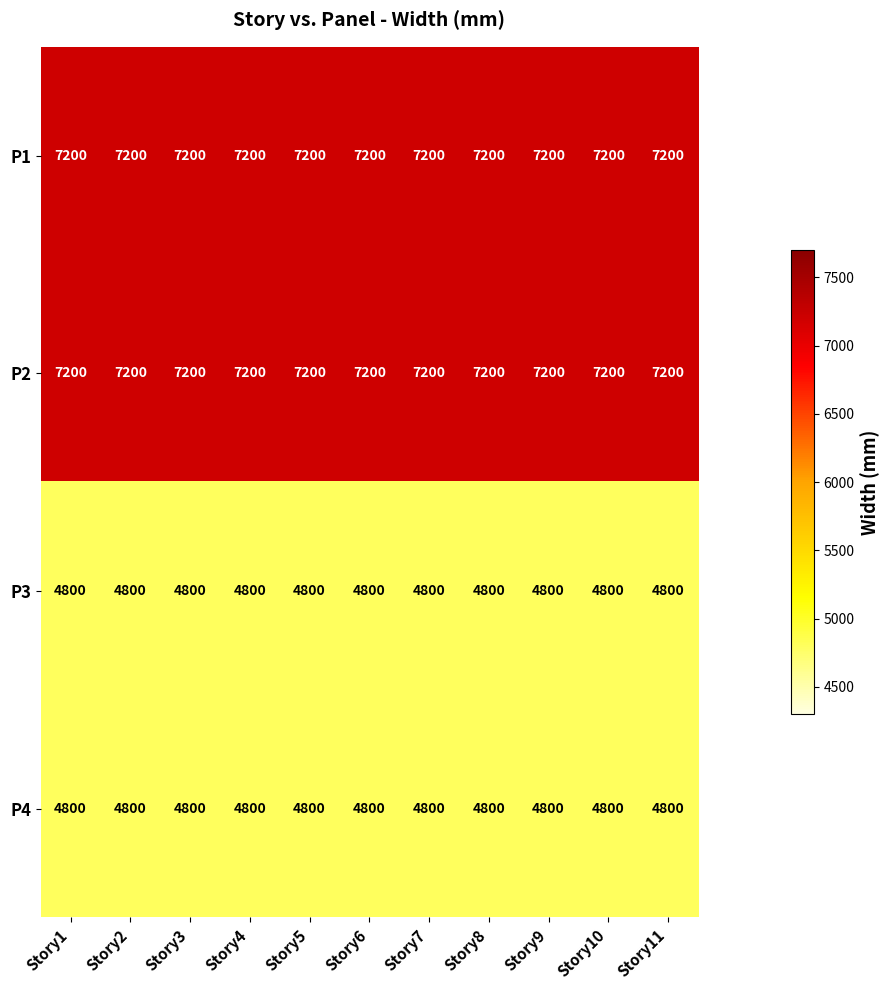

What value does the P3 series have at Story8?

4800